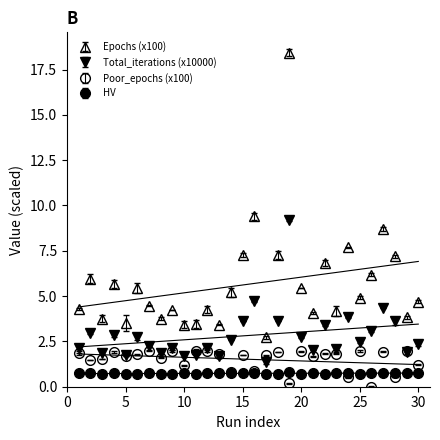

Rank the series by their maximum value, from lowest to highest.

HV, Poor_epochs (x100), Total_iterations (x10000), Epochs (x100)